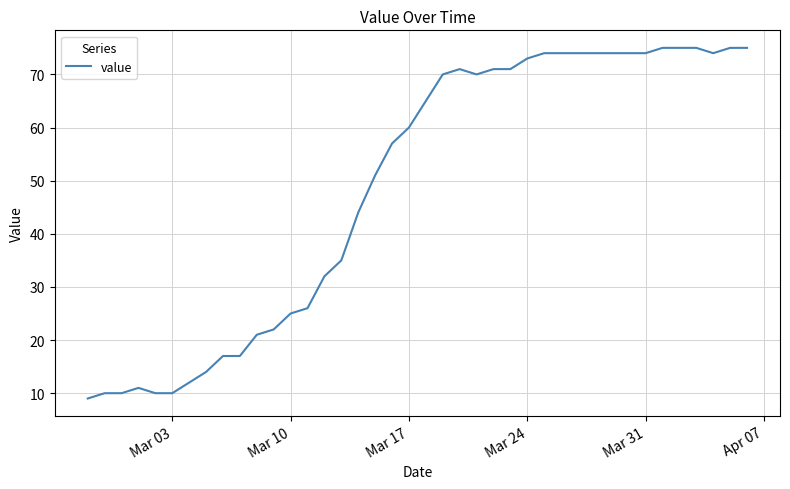

What is the maximum value shown in the chart?

75